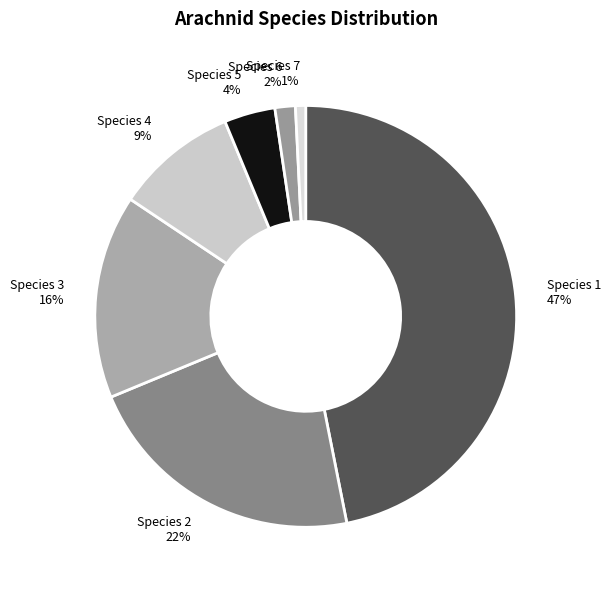

Between Species 3 and Species 6, which is larger?

Species 3